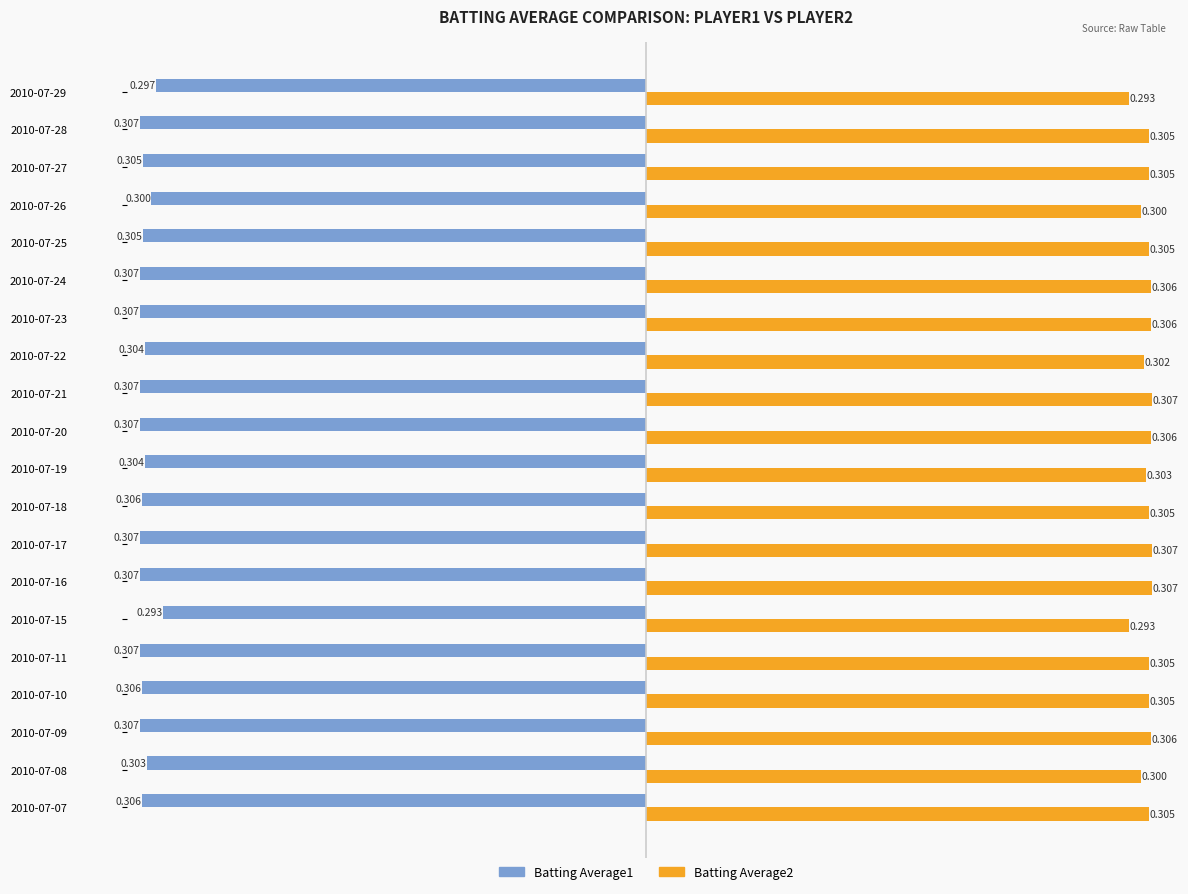

Is the value of Batting Average1 at 2010-07-15 greater than the value of Batting Average2 at 2010-07-25?

No